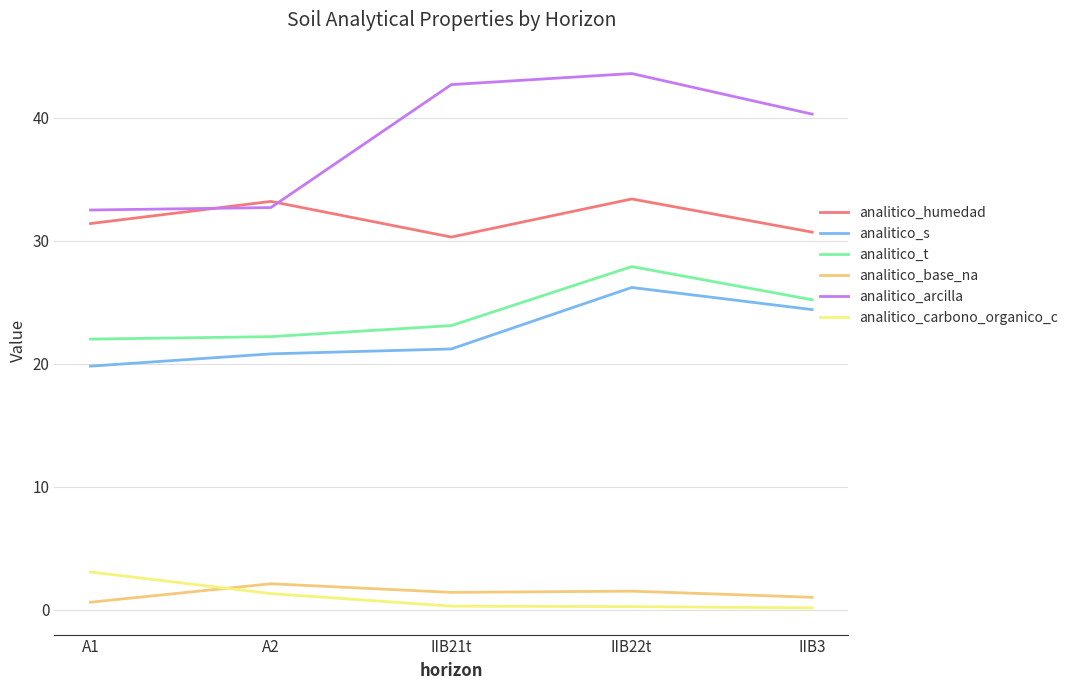

The analitico_t series shows 22.0 at A1. True or false?

True